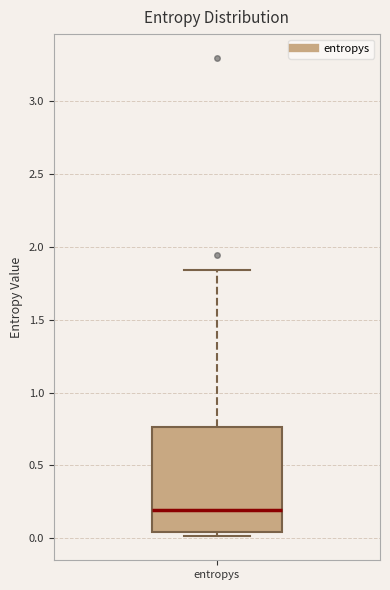

Transcribe this box plot: give where the median line is, the range the box spans, and where the two whiskers end, as read against the y-axis. The values are not printed on the chart, so give them approximately, as read against the axis.

median 0.20, box 0.05 to 0.75, whiskers 0.00 to 1.85